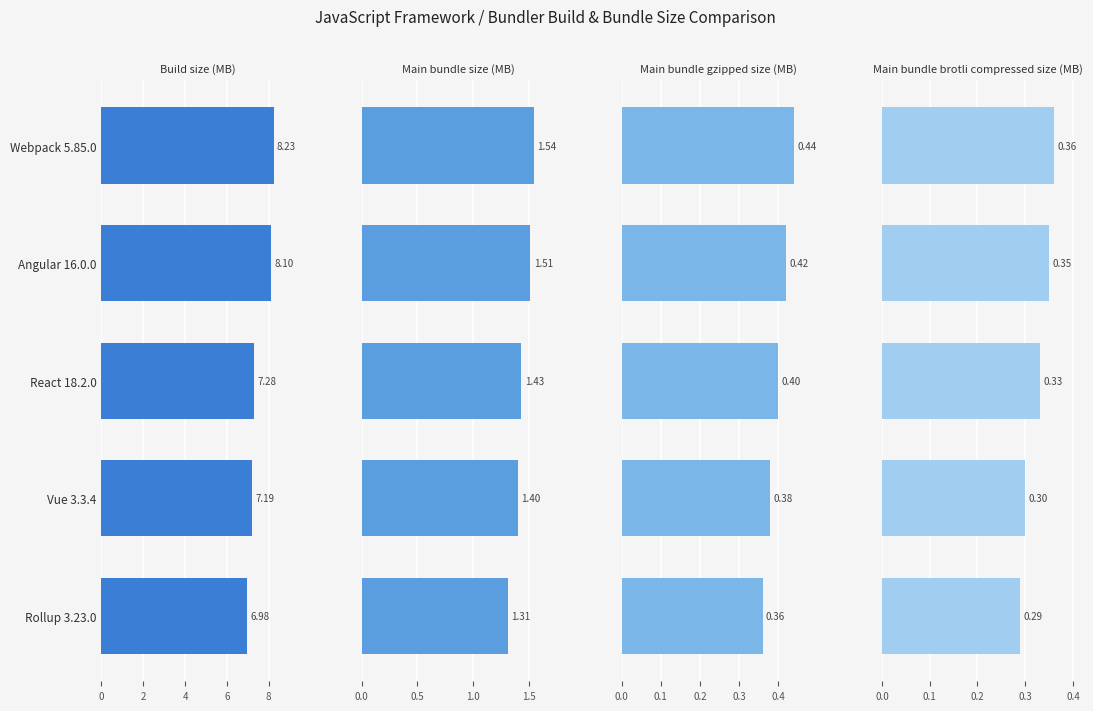

How many groups of bars are there?

5